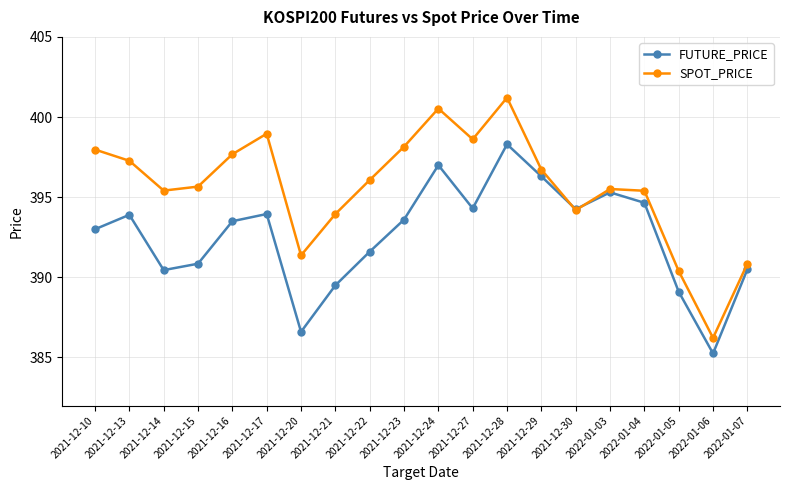

What is the spread (max minus min) of values at 2022-01-03?

0.2